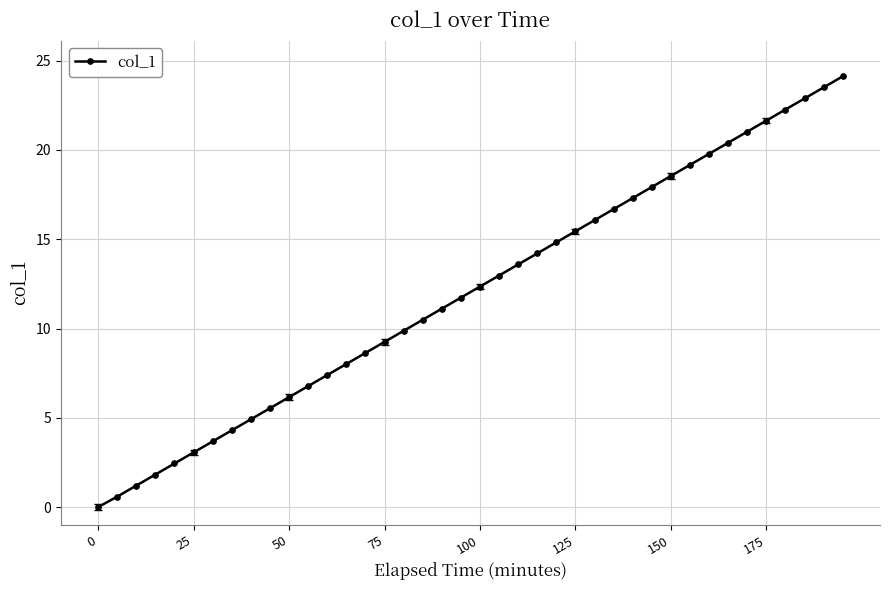

What is the difference between the maximum and minimum values?

24.1